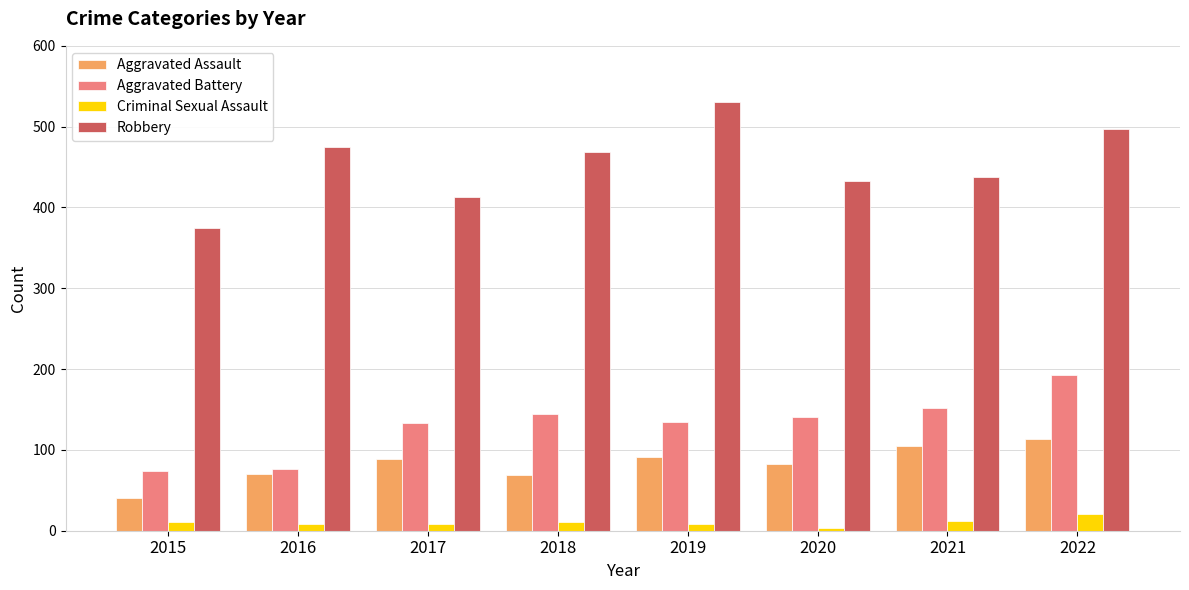

What are all the series names shown in the legend?

Aggravated Assault, Aggravated Battery, Criminal Sexual Assault, Robbery